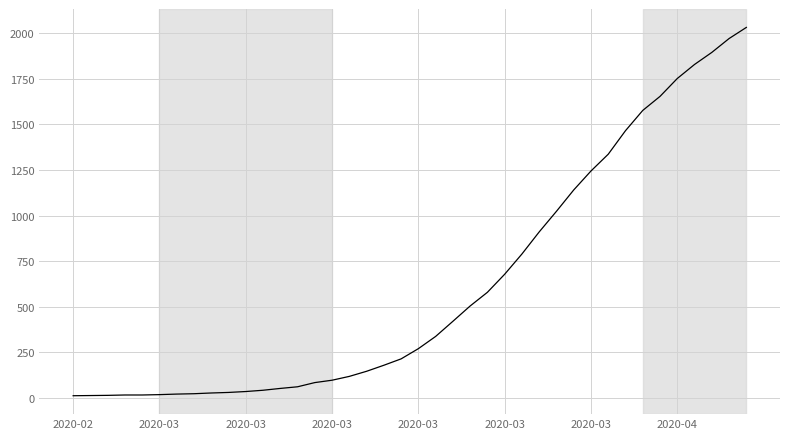

What is the difference between the maximum and minimum values?

2019